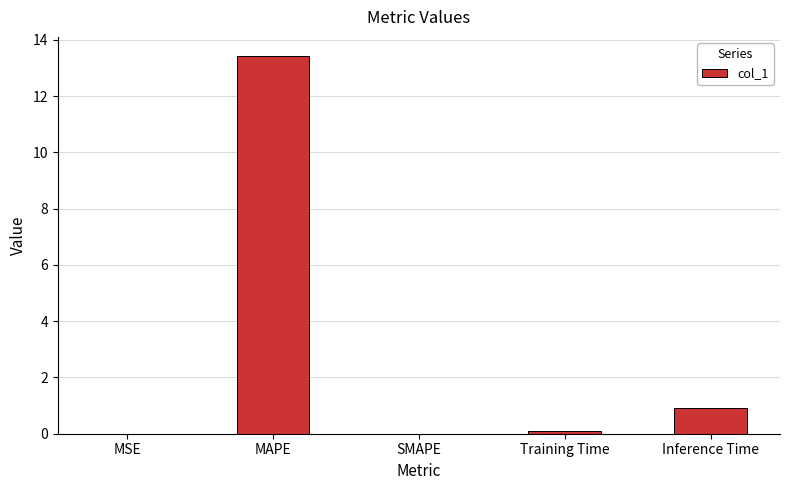

Are the bars horizontal?

No